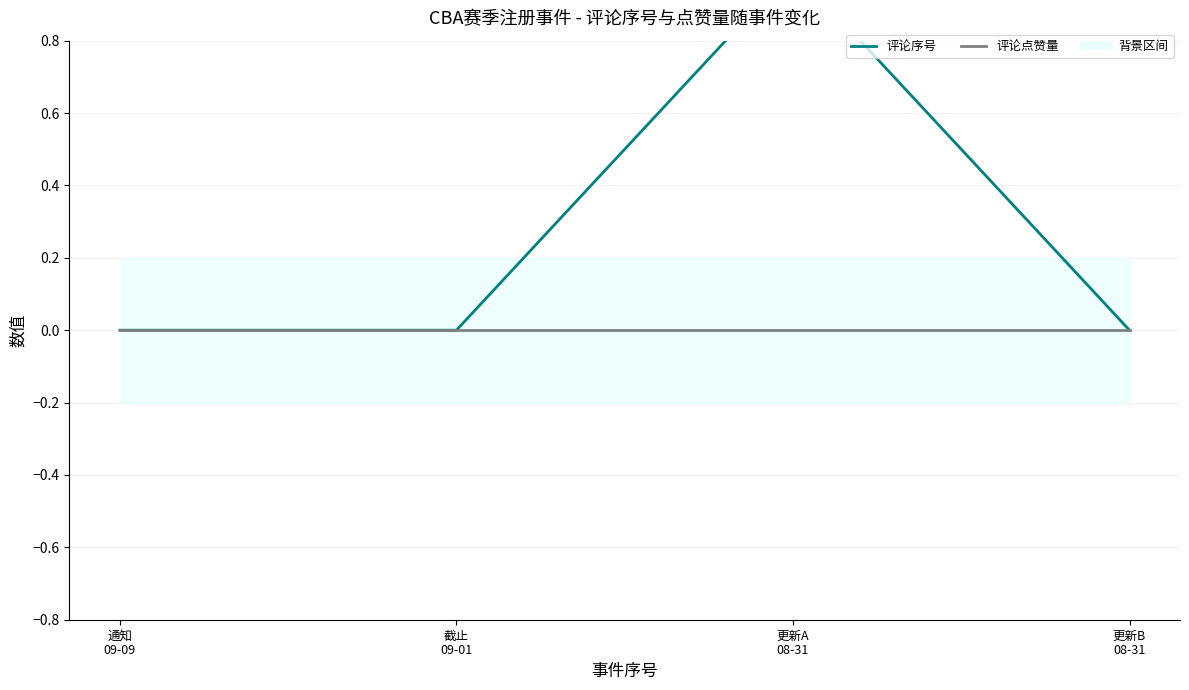

True or false: 评论点赞量 and 评论序号 cross at least once.

False